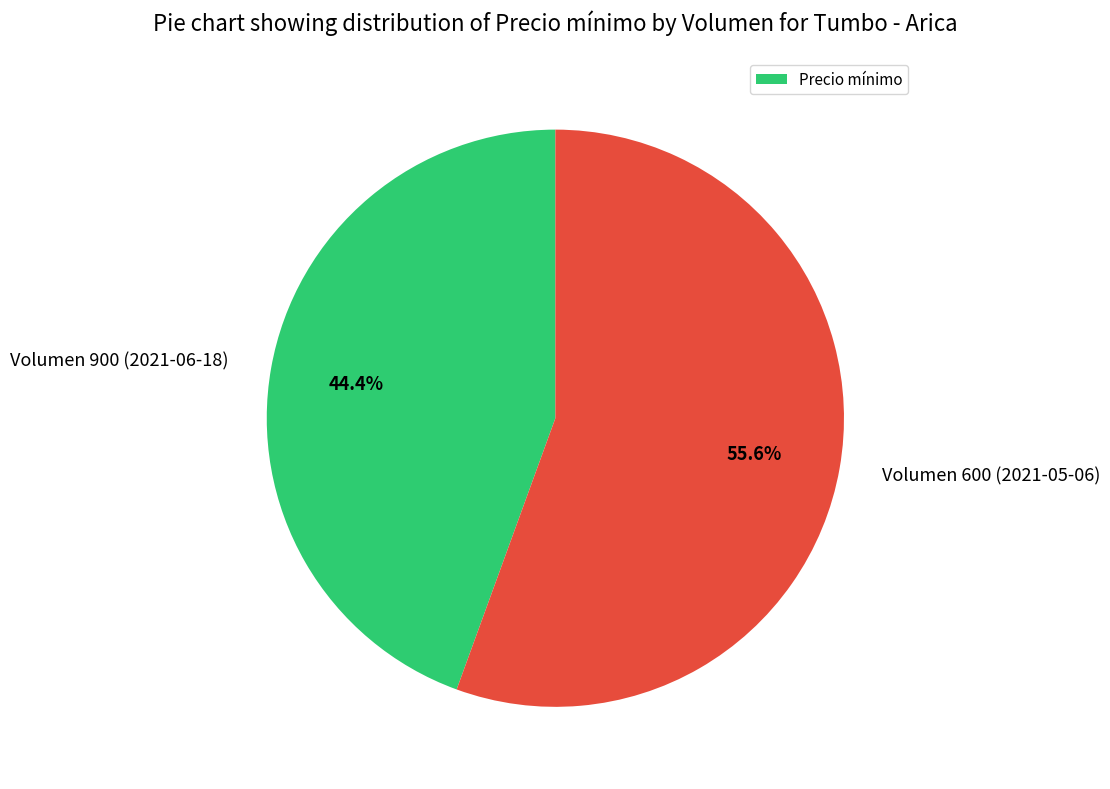

The Volumen 600 (2021-05-06) slice represents 66% of the pie. True or false?

False